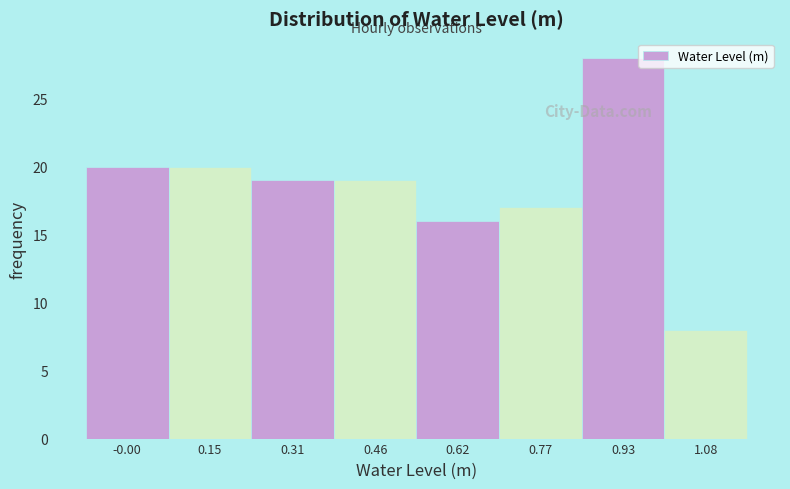

Reading left to right, transcribe this chart: for each bar, give the range it covers on the x-axis and its height. Neither the bar edges nor the heights are printed on the chart, so give them approximately, as read against the axes.

-0.08 to 0.08: 20
0.08 to 0.24: 20
0.24 to 0.38: 19
0.38 to 0.54: 19
0.54 to 0.70: 16
0.70 to 0.86: 17
0.86 to 1.00: 28
1.00 to 1.16: 8